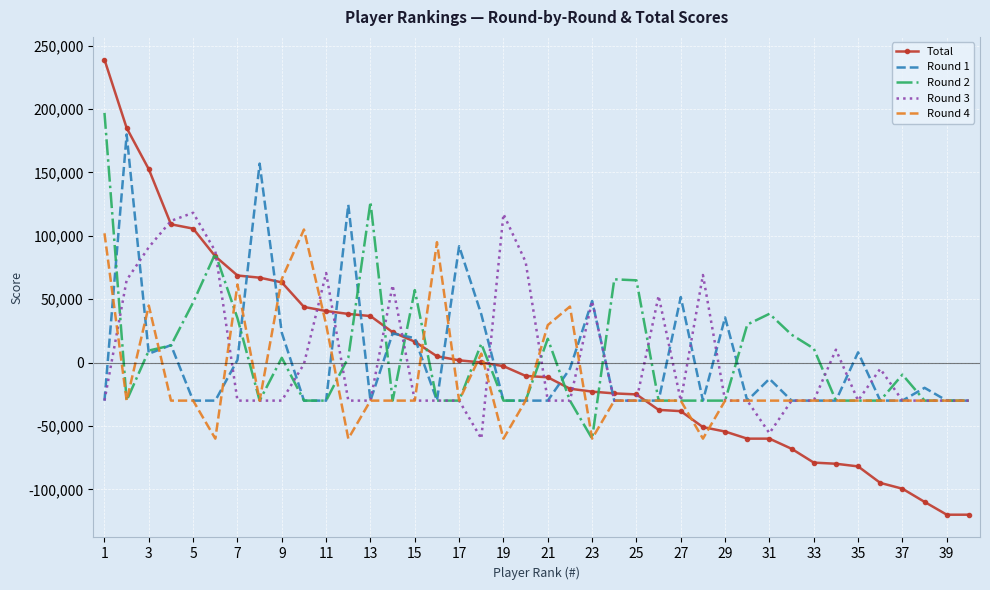

What is the sum of all Round 3 values?

171100